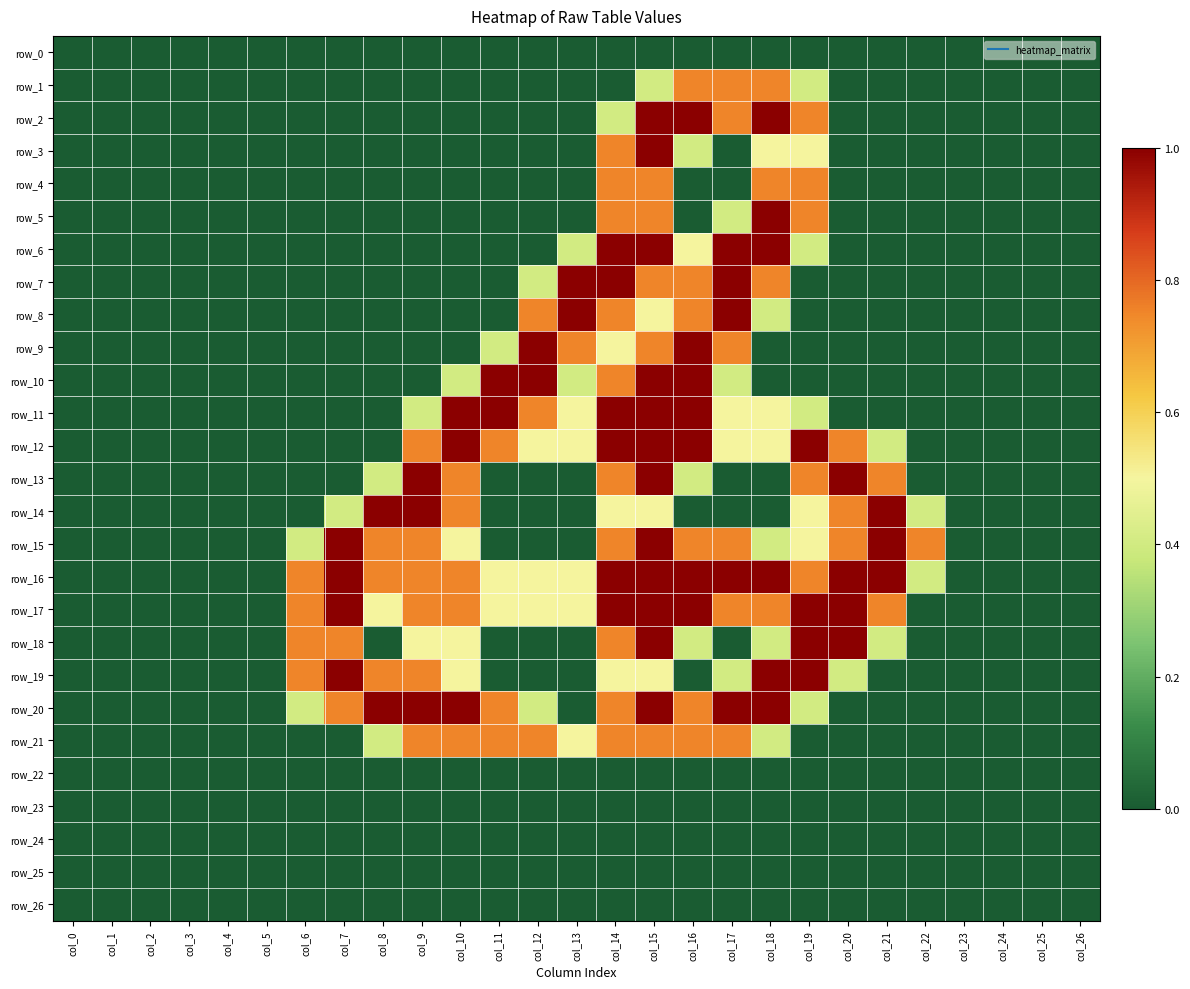

Reading left to right, extract all data points from this chart.

row_0: 0.0	0.0	0.0	0.0	0.0	0.0	0.0	0.0	0.0	0.0	0.0	0.0	0.0	0.0	0.0	0.0	0.0	0.0	0.0	0.0	0.0	0.0	0.0	0.0	0.0	0.0	0.0
row_1: 0.0	0.0	0.0	0.0	0.0	0.0	0.0	0.0	0.0	0.0	0.0	0.0	0.0	0.0	0.0	0.4	0.8	0.8	0.8	0.4	0.0	0.0	0.0	0.0	0.0	0.0	0.0
row_2: 0.0	0.0	0.0	0.0	0.0	0.0	0.0	0.0	0.0	0.0	0.0	0.0	0.0	0.0	0.4	1.0	1.0	0.8	1.0	0.8	0.0	0.0	0.0	0.0	0.0	0.0	0.0
row_3: 0.0	0.0	0.0	0.0	0.0	0.0	0.0	0.0	0.0	0.0	0.0	0.0	0.0	0.0	0.8	1.0	0.4	0.0	0.5	0.5	0.0	0.0	0.0	0.0	0.0	0.0	0.0
row_4: 0.0	0.0	0.0	0.0	0.0	0.0	0.0	0.0	0.0	0.0	0.0	0.0	0.0	0.0	0.8	0.8	0.0	0.0	0.8	0.8	0.0	0.0	0.0	0.0	0.0	0.0	0.0
row_5: 0.0	0.0	0.0	0.0	0.0	0.0	0.0	0.0	0.0	0.0	0.0	0.0	0.0	0.0	0.8	0.8	0.0	0.4	1.0	0.8	0.0	0.0	0.0	0.0	0.0	0.0	0.0
row_6: 0.0	0.0	0.0	0.0	0.0	0.0	0.0	0.0	0.0	0.0	0.0	0.0	0.0	0.4	1.0	1.0	0.5	1.0	1.0	0.4	0.0	0.0	0.0	0.0	0.0	0.0	0.0
row_7: 0.0	0.0	0.0	0.0	0.0	0.0	0.0	0.0	0.0	0.0	0.0	0.0	0.4	1.0	1.0	0.8	0.8	1.0	0.8	0.0	0.0	0.0	0.0	0.0	0.0	0.0	0.0
row_8: 0.0	0.0	0.0	0.0	0.0	0.0	0.0	0.0	0.0	0.0	0.0	0.0	0.8	1.0	0.8	0.5	0.8	1.0	0.4	0.0	0.0	0.0	0.0	0.0	0.0	0.0	0.0
row_9: 0.0	0.0	0.0	0.0	0.0	0.0	0.0	0.0	0.0	0.0	0.0	0.4	1.0	0.8	0.5	0.8	1.0	0.8	0.0	0.0	0.0	0.0	0.0	0.0	0.0	0.0	0.0
row_10: 0.0	0.0	0.0	0.0	0.0	0.0	0.0	0.0	0.0	0.0	0.4	1.0	1.0	0.4	0.8	1.0	1.0	0.4	0.0	0.0	0.0	0.0	0.0	0.0	0.0	0.0	0.0
row_11: 0.0	0.0	0.0	0.0	0.0	0.0	0.0	0.0	0.0	0.4	1.0	1.0	0.8	0.5	1.0	1.0	1.0	0.5	0.5	0.4	0.0	0.0	0.0	0.0	0.0	0.0	0.0
row_12: 0.0	0.0	0.0	0.0	0.0	0.0	0.0	0.0	0.0	0.8	1.0	0.8	0.5	0.5	1.0	1.0	1.0	0.5	0.5	1.0	0.8	0.4	0.0	0.0	0.0	0.0	0.0
row_13: 0.0	0.0	0.0	0.0	0.0	0.0	0.0	0.0	0.4	1.0	0.8	0.0	0.0	0.0	0.8	1.0	0.4	0.0	0.0	0.8	1.0	0.8	0.0	0.0	0.0	0.0	0.0
row_14: 0.0	0.0	0.0	0.0	0.0	0.0	0.0	0.4	1.0	1.0	0.8	0.0	0.0	0.0	0.5	0.5	0.0	0.0	0.0	0.5	0.8	1.0	0.4	0.0	0.0	0.0	0.0
row_15: 0.0	0.0	0.0	0.0	0.0	0.0	0.4	1.0	0.8	0.8	0.5	0.0	0.0	0.0	0.8	1.0	0.8	0.8	0.4	0.5	0.8	1.0	0.8	0.0	0.0	0.0	0.0
row_16: 0.0	0.0	0.0	0.0	0.0	0.0	0.8	1.0	0.8	0.8	0.8	0.5	0.5	0.5	1.0	1.0	1.0	1.0	1.0	0.8	1.0	1.0	0.4	0.0	0.0	0.0	0.0
row_17: 0.0	0.0	0.0	0.0	0.0	0.0	0.8	1.0	0.5	0.8	0.8	0.5	0.5	0.5	1.0	1.0	1.0	0.8	0.8	1.0	1.0	0.8	0.0	0.0	0.0	0.0	0.0
row_18: 0.0	0.0	0.0	0.0	0.0	0.0	0.8	0.8	0.0	0.5	0.5	0.0	0.0	0.0	0.8	1.0	0.4	0.0	0.4	1.0	1.0	0.4	0.0	0.0	0.0	0.0	0.0
row_19: 0.0	0.0	0.0	0.0	0.0	0.0	0.8	1.0	0.8	0.8	0.5	0.0	0.0	0.0	0.5	0.5	0.0	0.4	1.0	1.0	0.4	0.0	0.0	0.0	0.0	0.0	0.0
row_20: 0.0	0.0	0.0	0.0	0.0	0.0	0.4	0.8	1.0	1.0	1.0	0.8	0.4	0.0	0.8	1.0	0.8	1.0	1.0	0.4	0.0	0.0	0.0	0.0	0.0	0.0	0.0
row_21: 0.0	0.0	0.0	0.0	0.0	0.0	0.0	0.0	0.4	0.8	0.8	0.8	0.8	0.5	0.8	0.8	0.8	0.8	0.4	0.0	0.0	0.0	0.0	0.0	0.0	0.0	0.0
row_22: 0.0	0.0	0.0	0.0	0.0	0.0	0.0	0.0	0.0	0.0	0.0	0.0	0.0	0.0	0.0	0.0	0.0	0.0	0.0	0.0	0.0	0.0	0.0	0.0	0.0	0.0	0.0
row_23: 0.0	0.0	0.0	0.0	0.0	0.0	0.0	0.0	0.0	0.0	0.0	0.0	0.0	0.0	0.0	0.0	0.0	0.0	0.0	0.0	0.0	0.0	0.0	0.0	0.0	0.0	0.0
row_24: 0.0	0.0	0.0	0.0	0.0	0.0	0.0	0.0	0.0	0.0	0.0	0.0	0.0	0.0	0.0	0.0	0.0	0.0	0.0	0.0	0.0	0.0	0.0	0.0	0.0	0.0	0.0
row_25: 0.0	0.0	0.0	0.0	0.0	0.0	0.0	0.0	0.0	0.0	0.0	0.0	0.0	0.0	0.0	0.0	0.0	0.0	0.0	0.0	0.0	0.0	0.0	0.0	0.0	0.0	0.0
row_26: 0.0	0.0	0.0	0.0	0.0	0.0	0.0	0.0	0.0	0.0	0.0	0.0	0.0	0.0	0.0	0.0	0.0	0.0	0.0	0.0	0.0	0.0	0.0	0.0	0.0	0.0	0.0